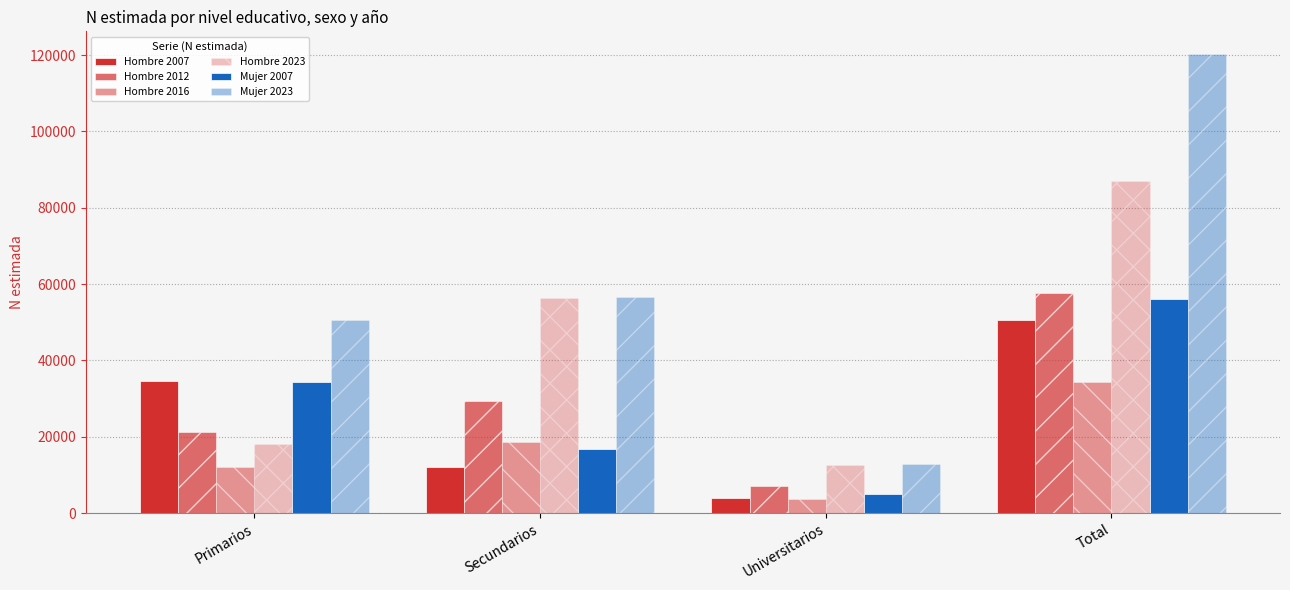

What is the maximum value shown in the chart?

120218